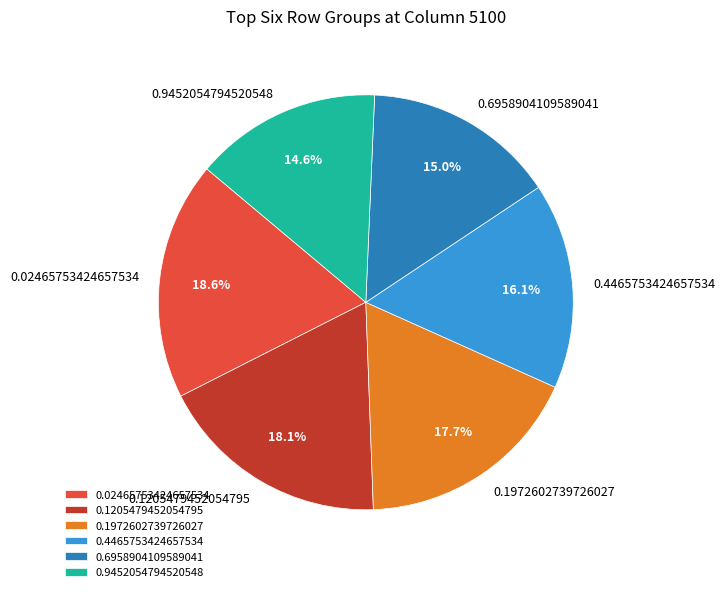

Is it true that 0.1205479452054795 is 18% of the pie?

True